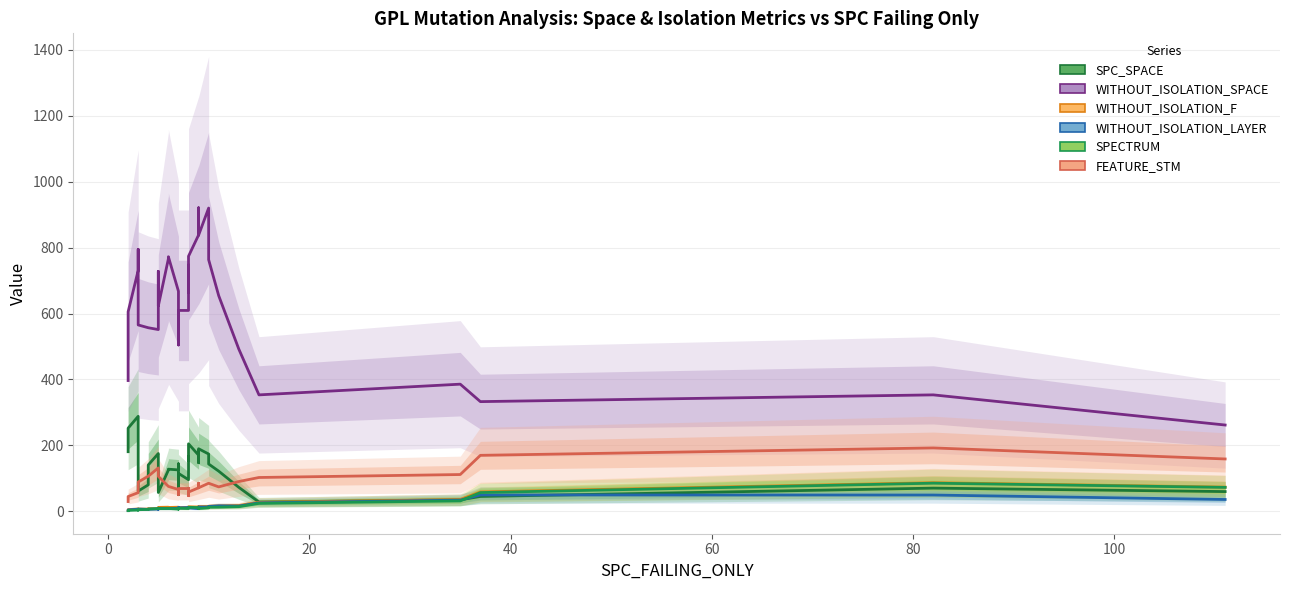

How many values in the SPC_SPACE series exceed 143?

20